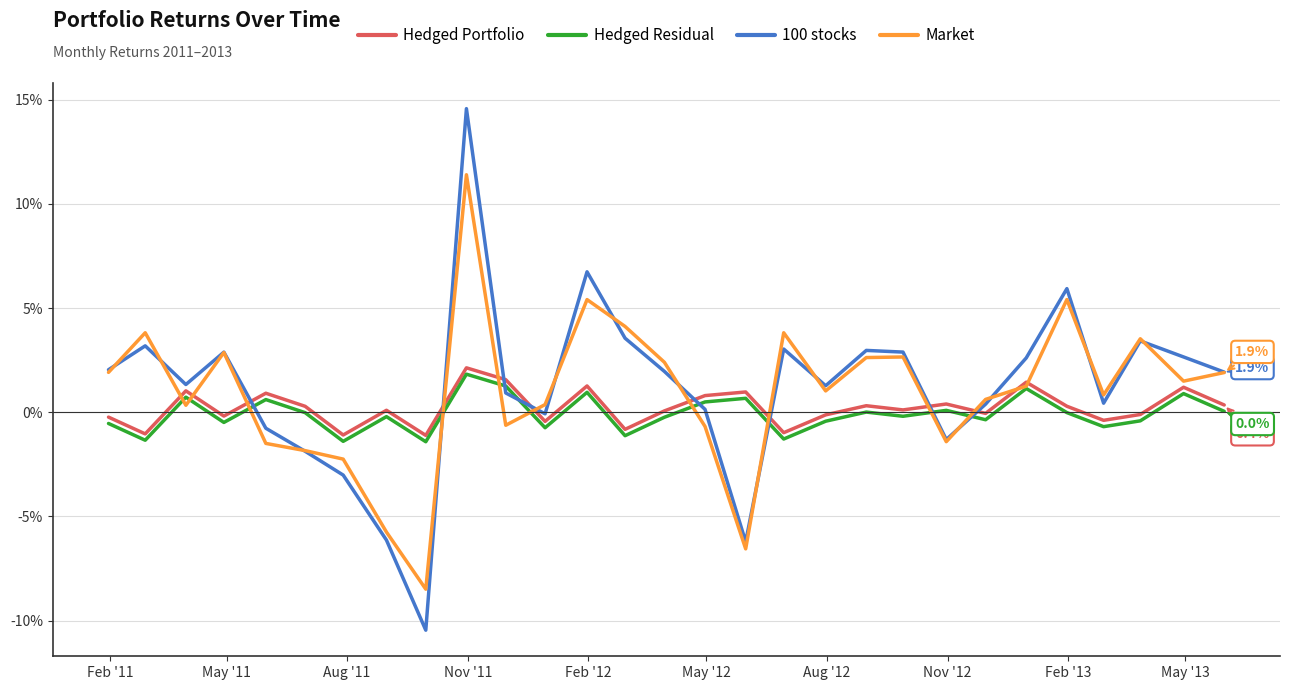

What are all the series names shown in the legend?

Hedged Portfolio, Hedged Residual, 100 stocks, Market